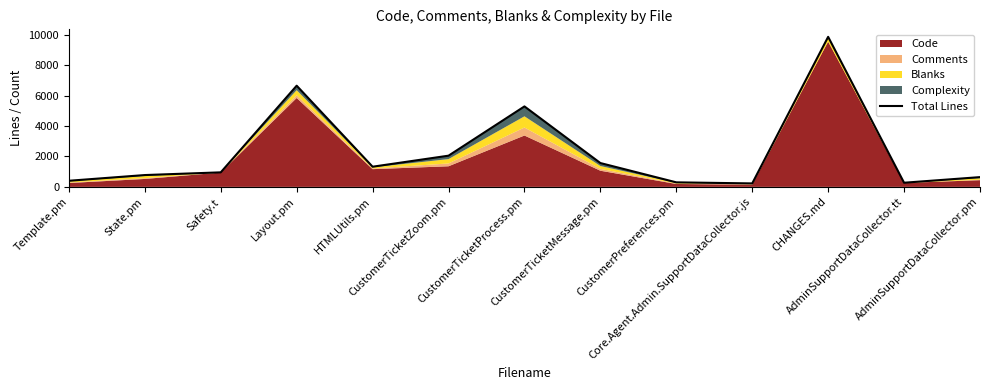

Reading right to left, transcribe all the data shown in this chart.

642	273	9873	228	298	1568	5295	2053	1327	6658	956	778	402